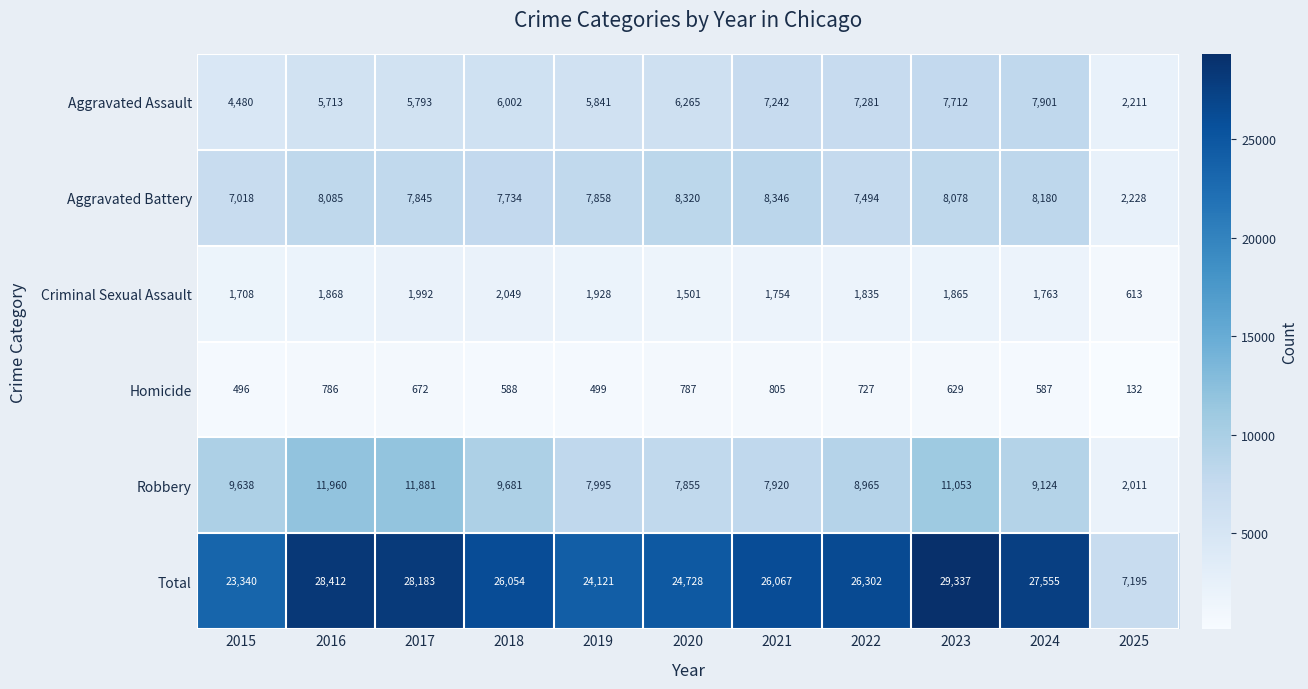

How many data points does each series have?

11